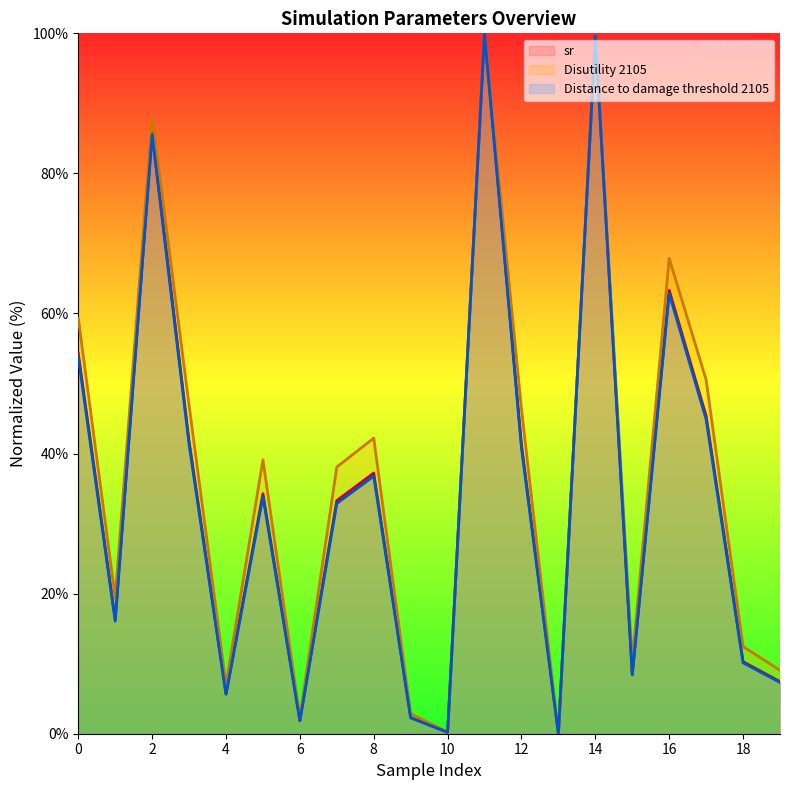

What is the sum of the Distance to damage threshold 2105 values at 18 and 1?

26.2